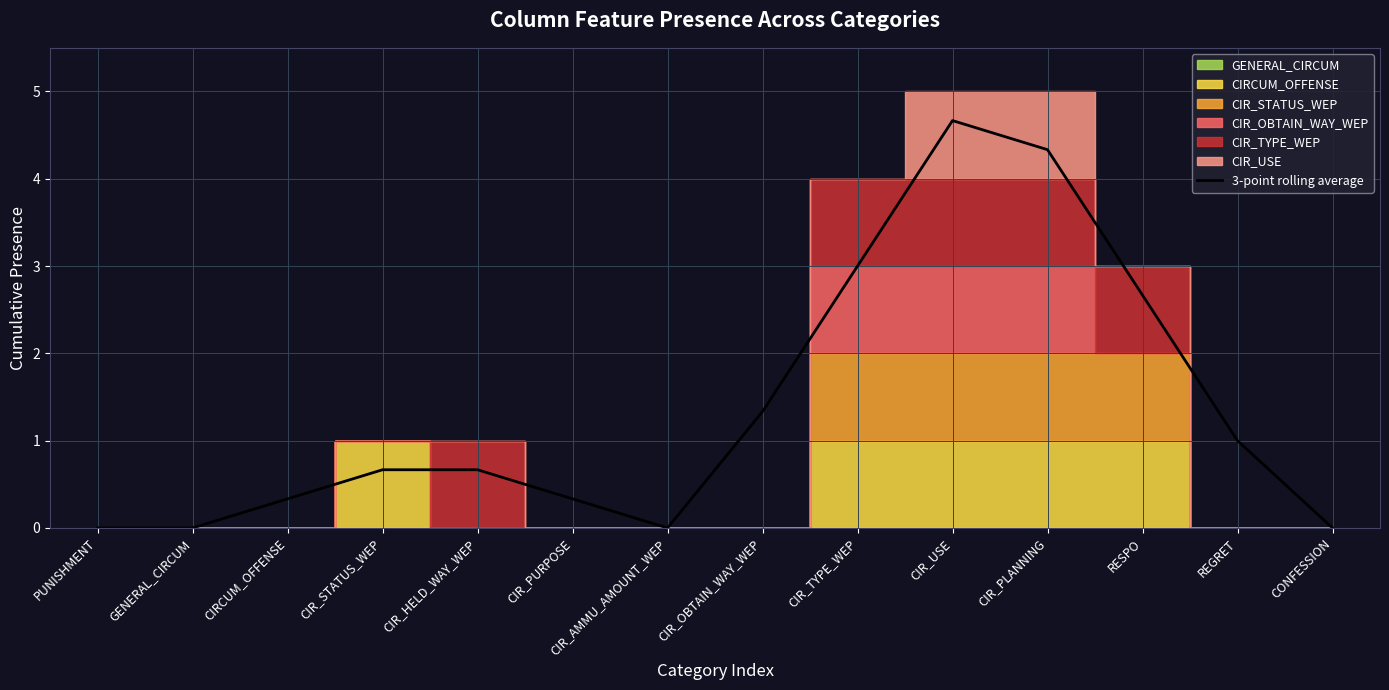

Is it true that the value at REGRET is 1.3?

False